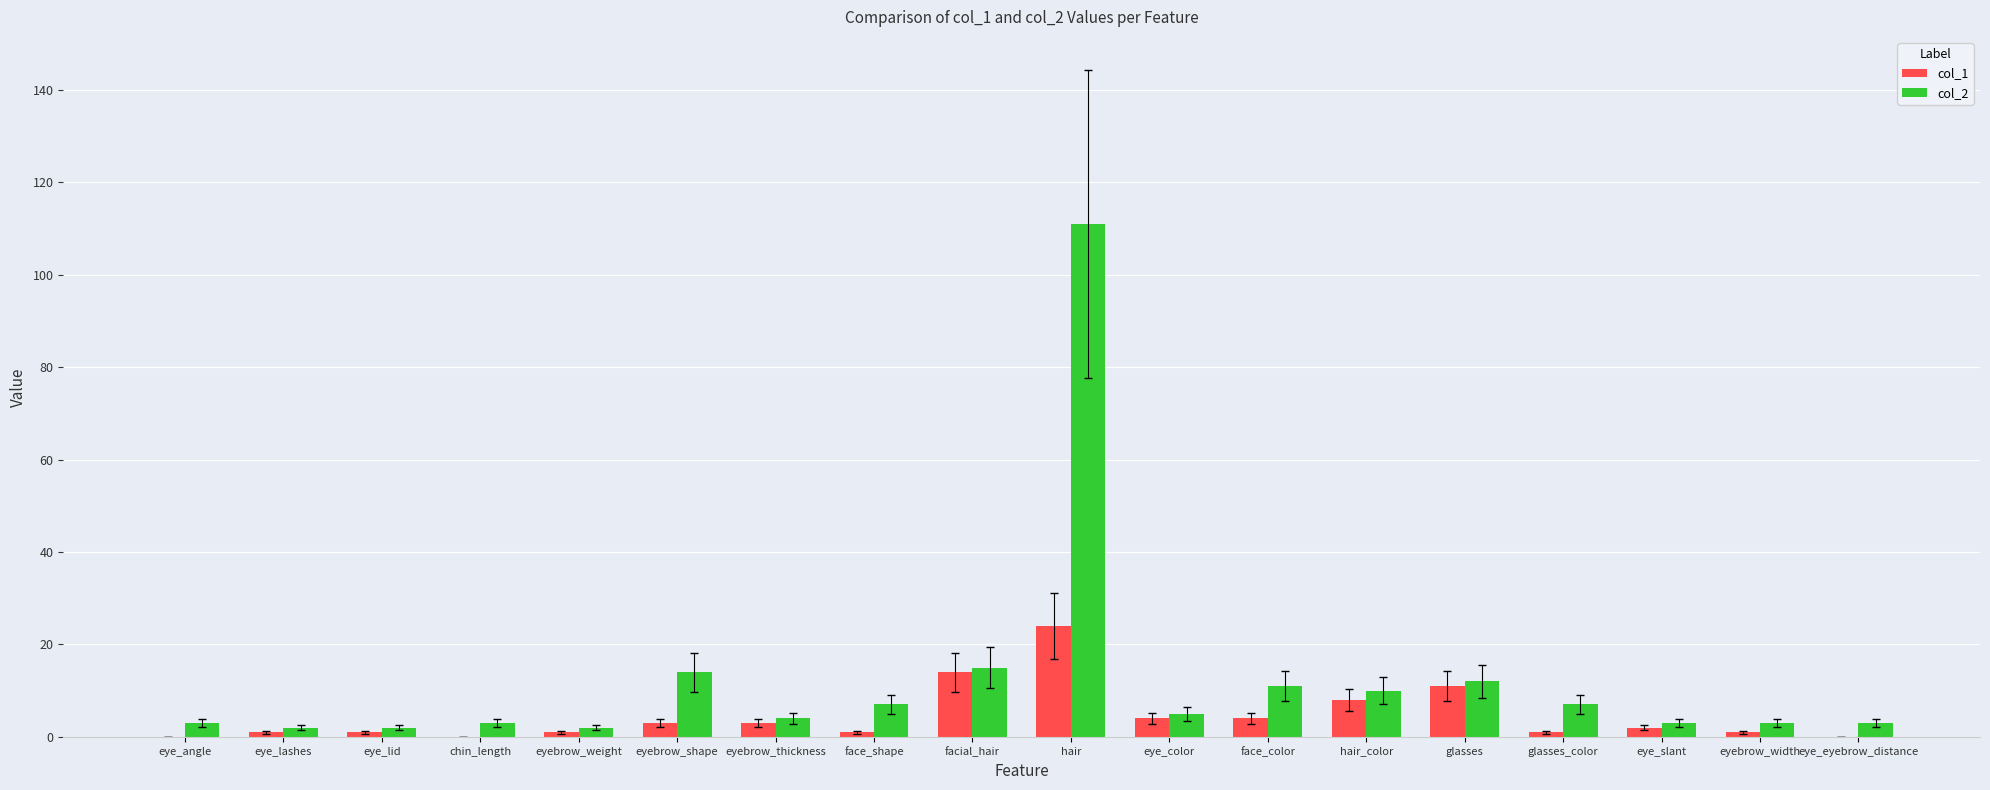

At which label does col_1 reach its peak?

hair